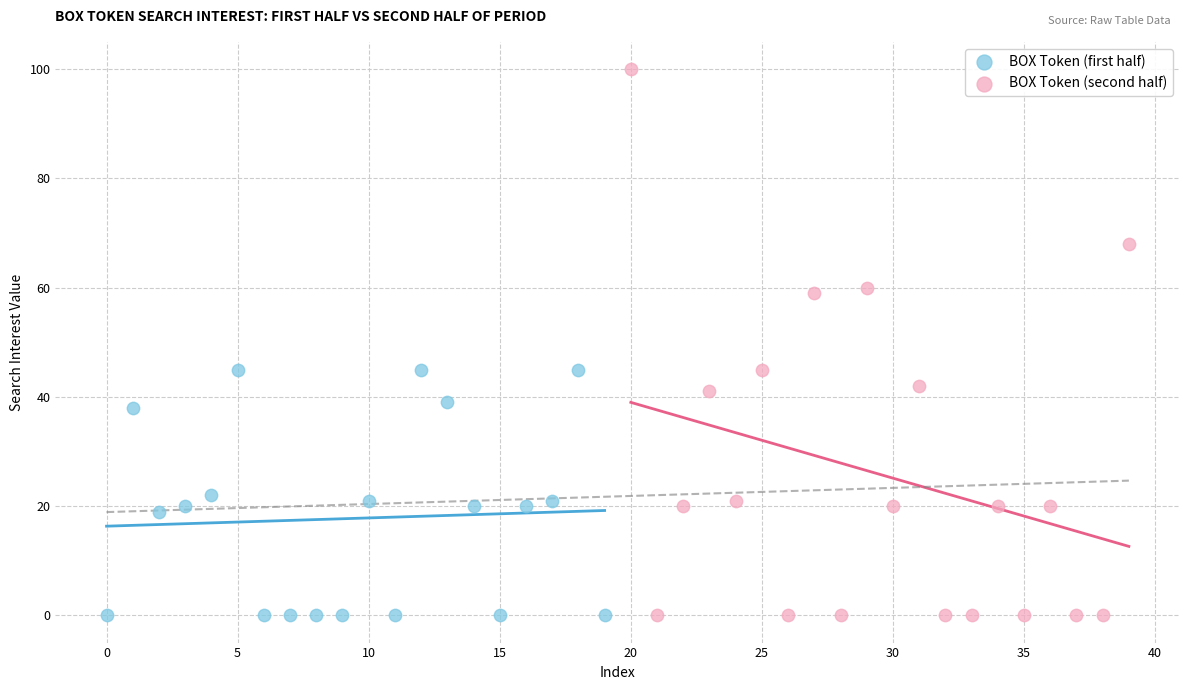

Which series has the largest Y range (max minus min)?

BOX Token (second half)